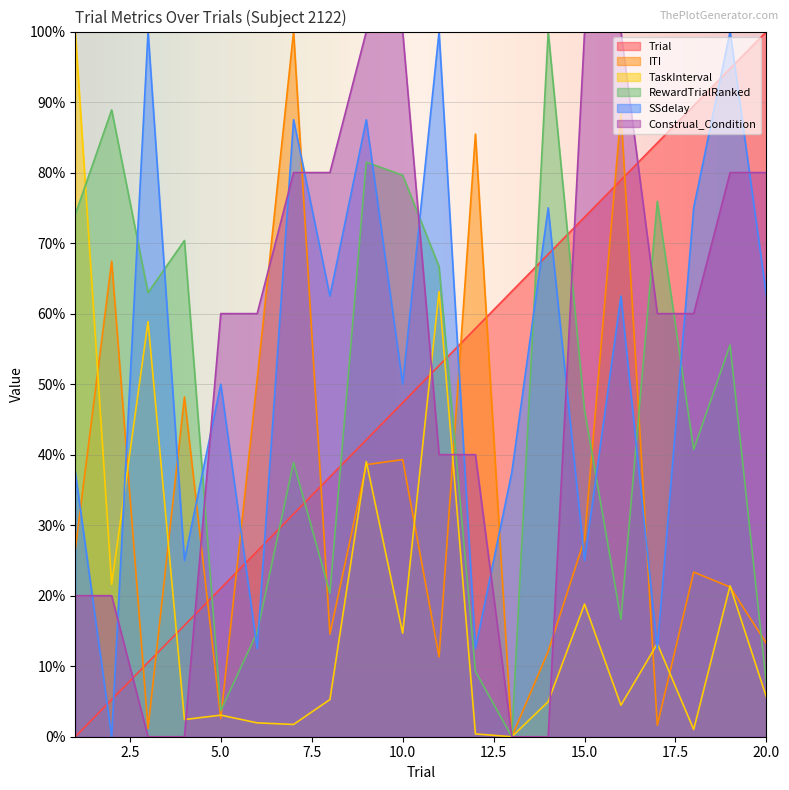

True or false: ITI and TaskInterval cross at least once.

True